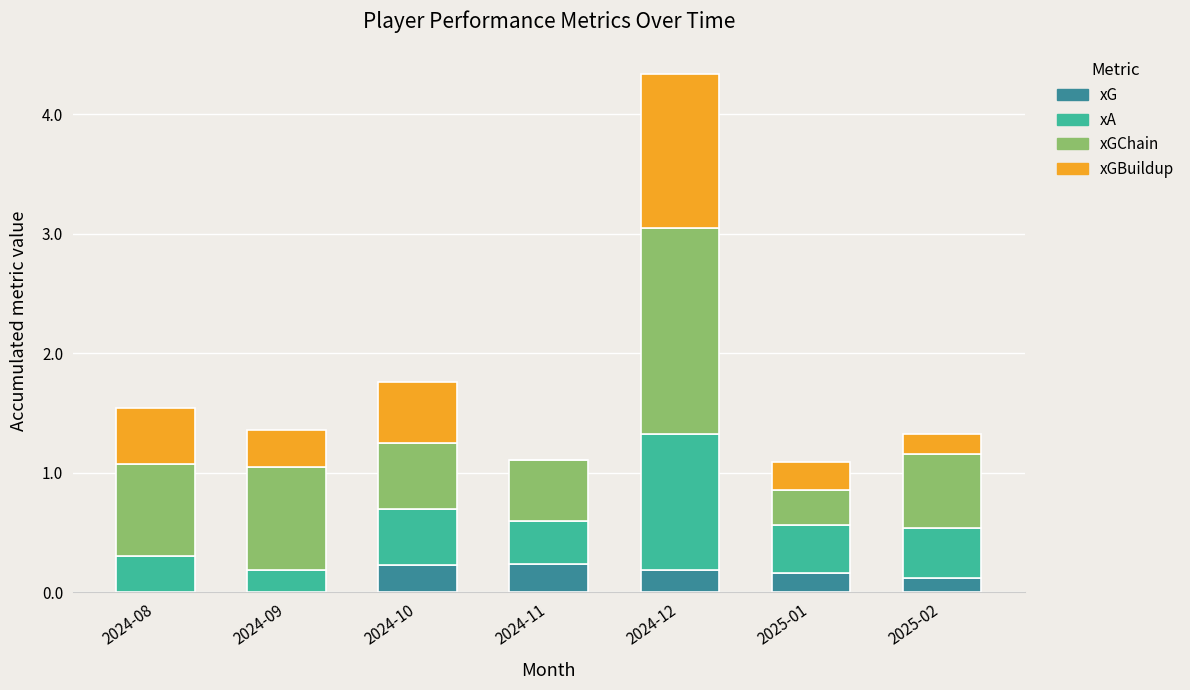

What is the total value across all series at 2024-12?

4.3